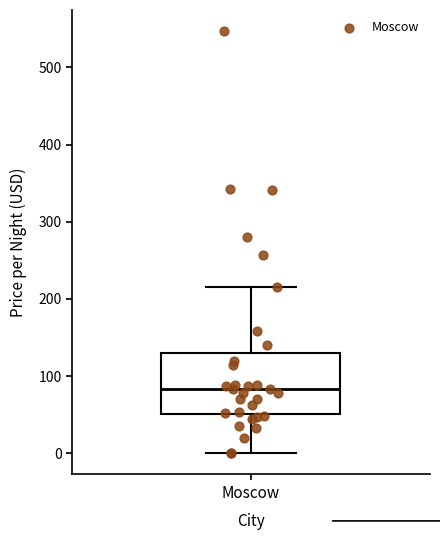

Transcribe this box plot: give where the median line is, the range the box spans, and where the two whiskers end, as read against the y-axis. The values are not printed on the chart, so give them approximately, as read against the axis.

median 80, box 50 to 130, whiskers 0 to 220